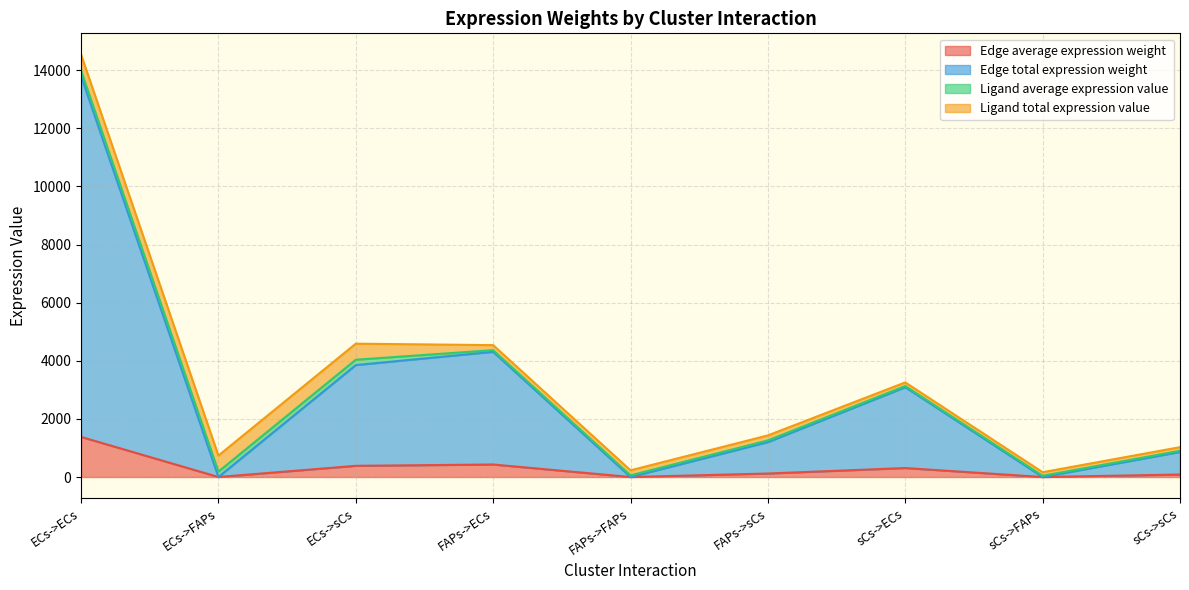

What is the total value across all series at sCs->sCs?

1027.5